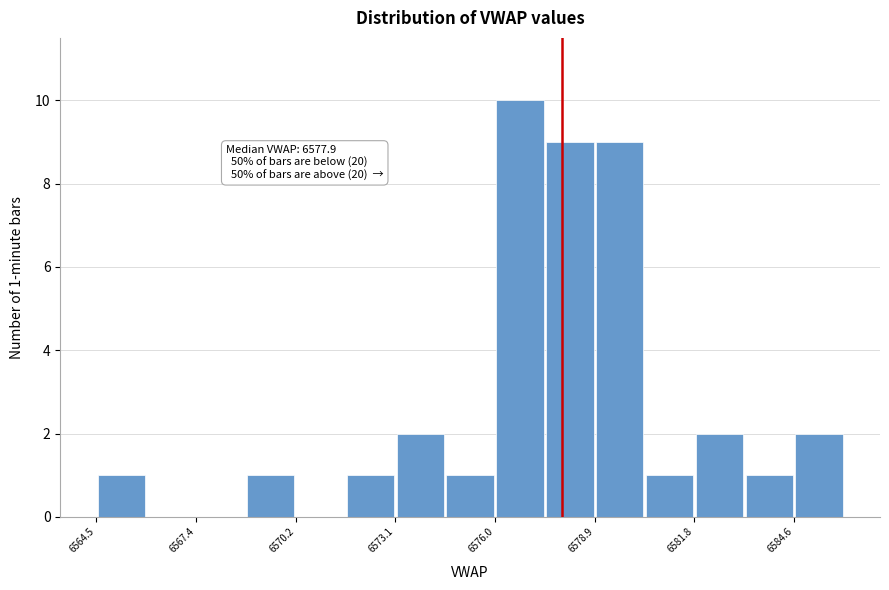

Around what value on the x-axis is the tallest bar? Give the approximate position of its centre, as read against the axis.

6576.5